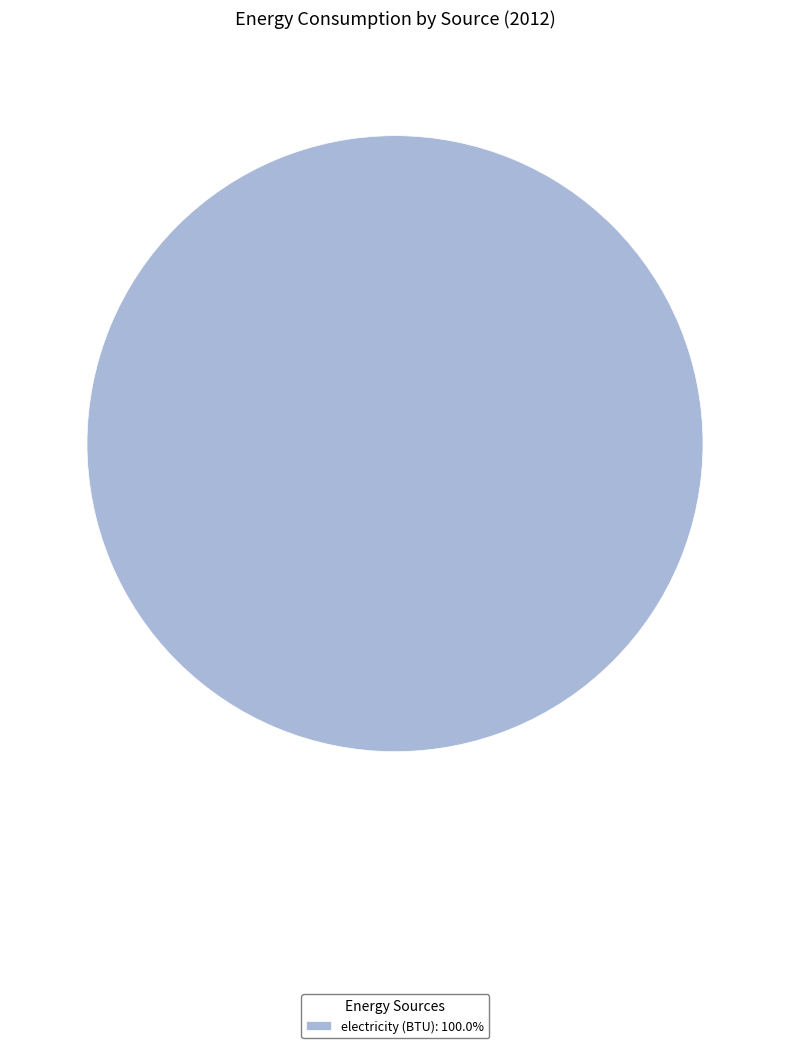

Is electricity (BTU): 100.0% the majority of the pie?

Yes